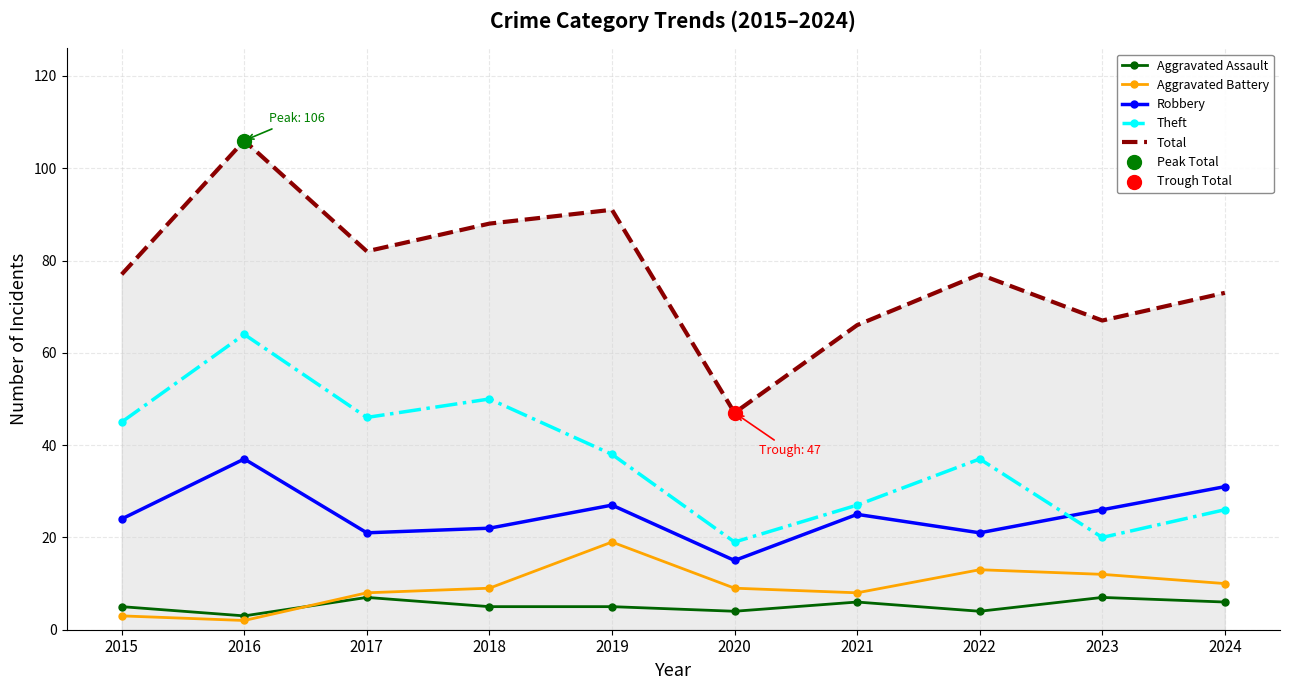

Which series changed the most between 2017 and 2021?

Theft